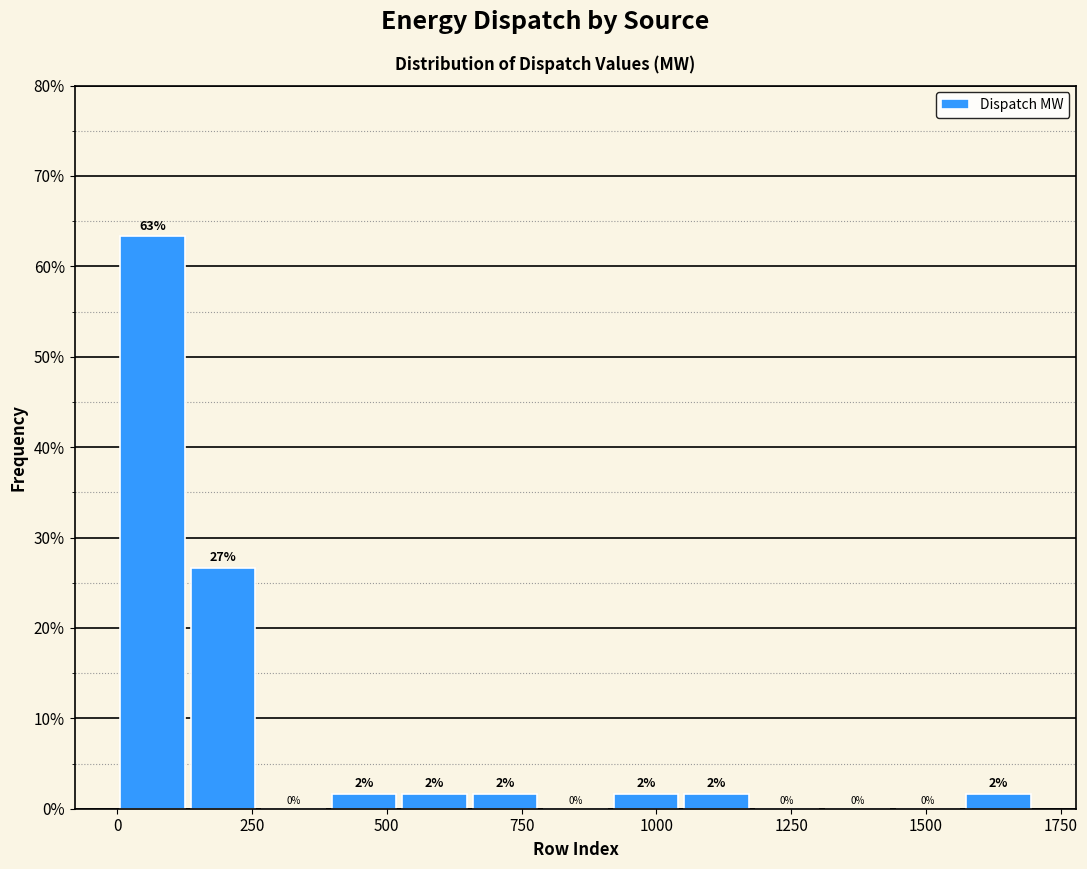

Read against the x-axis, roughly where is the centre of the tallest bar?

50